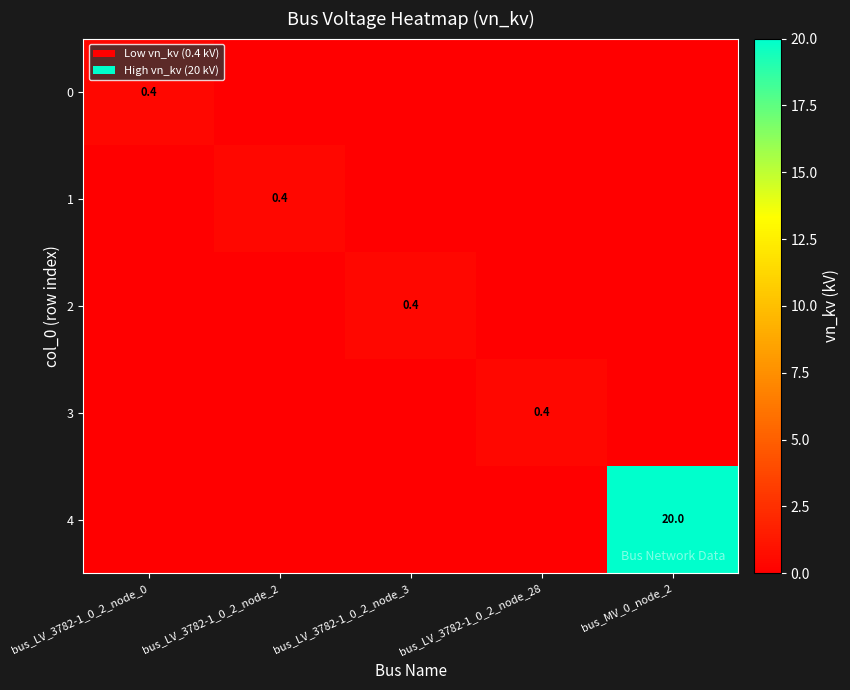

The 1 series shows 0.1 at bus_LV_3782-1_0_2_node_2. True or false?

False